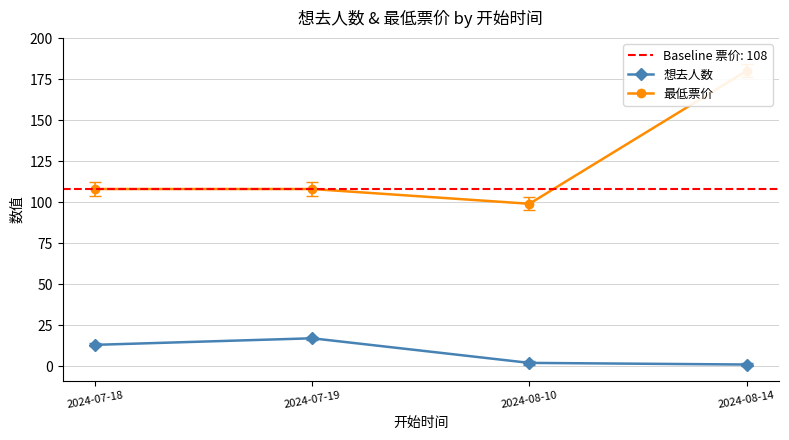

Where does the 最低票价 series first go above 108?

2024-08-14